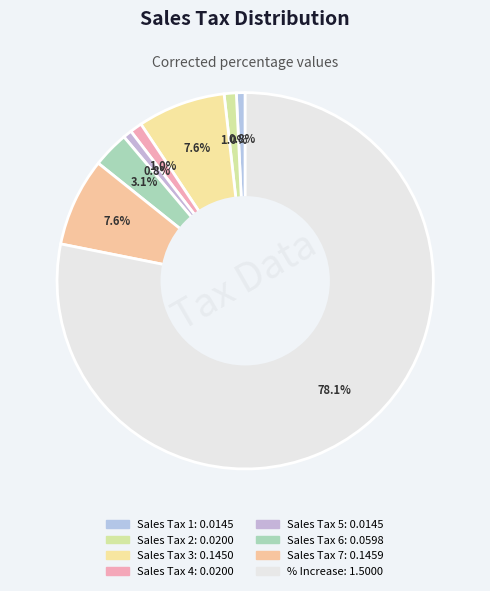

How many segments does this pie chart have?

8